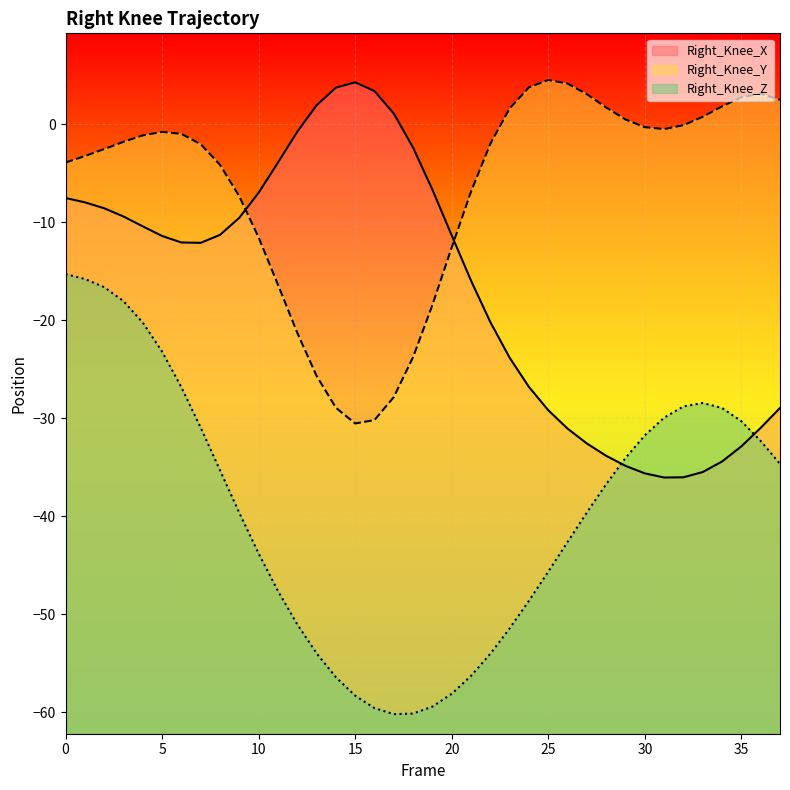

Which label corresponds to the largest value in the chart?

25